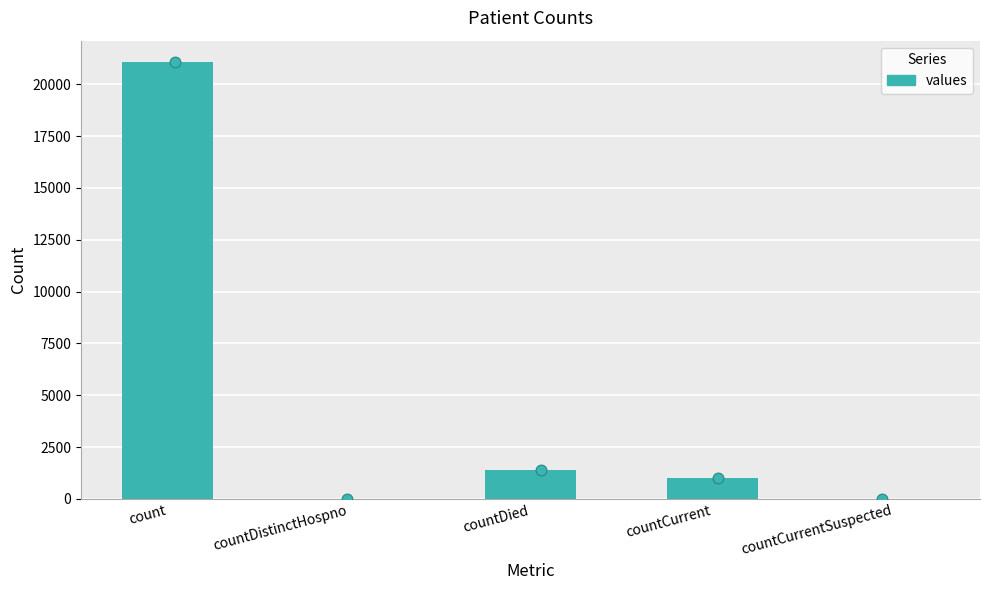

Approximately how many times larger is the value at countCurrent compared to countDied?

0.7